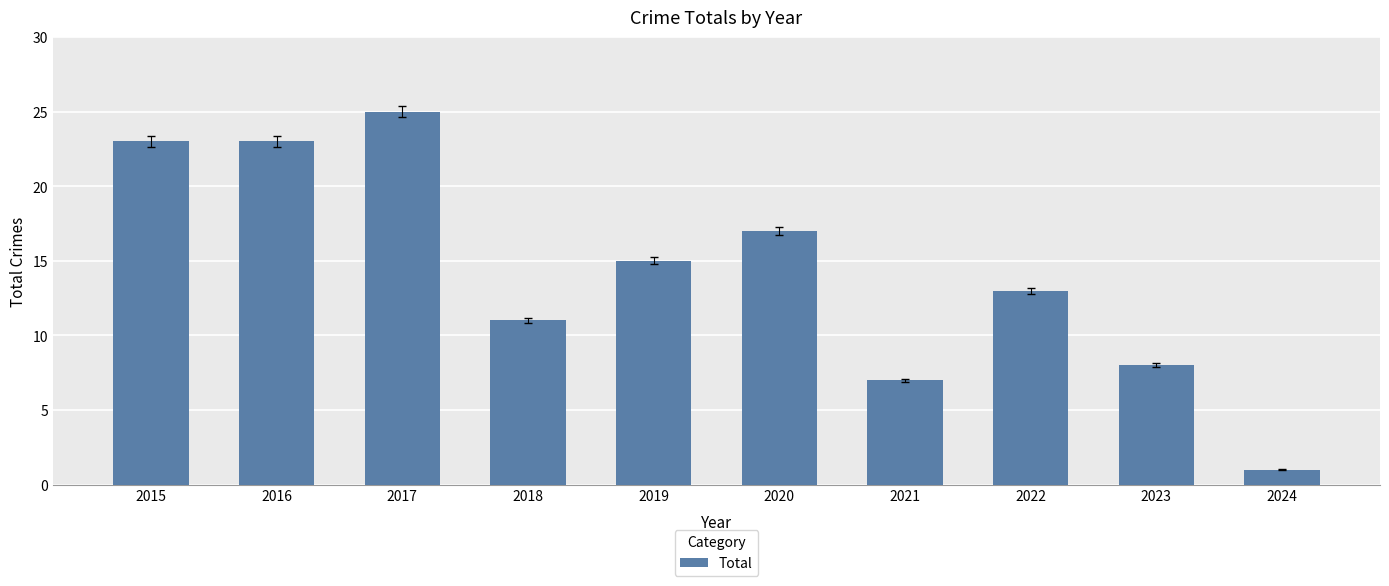

Reading right to left, extract all data points from this chart.

1	8	13	7	17	15	11	25	23	23